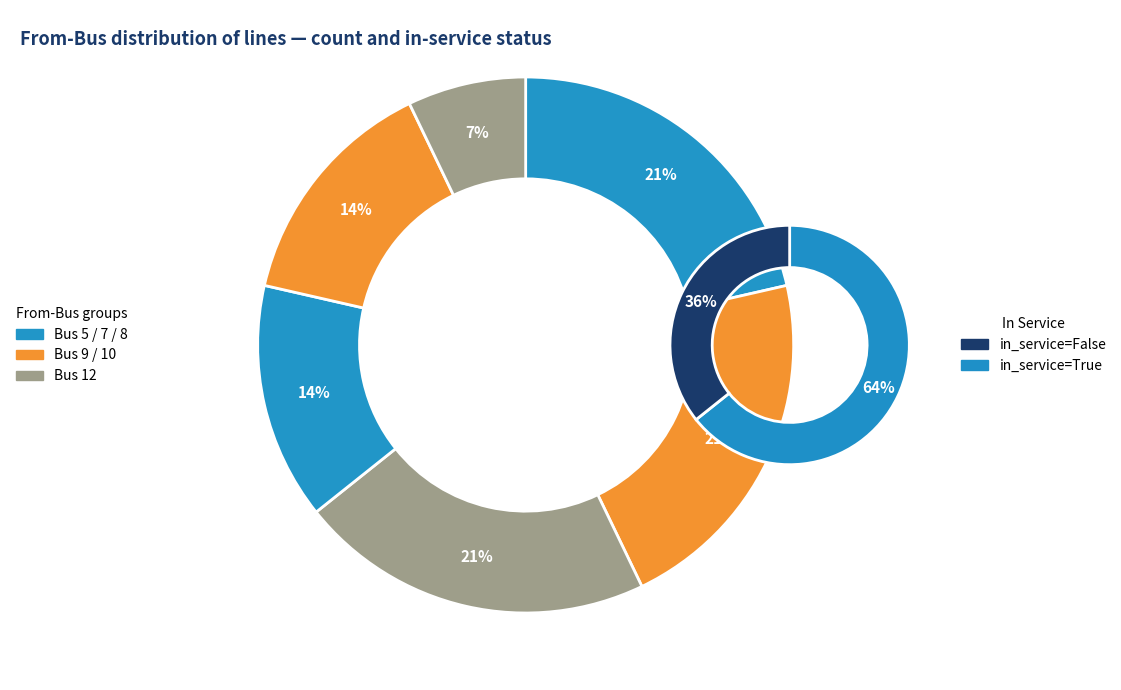

Is it true that 7 is 21% of the pie?

True